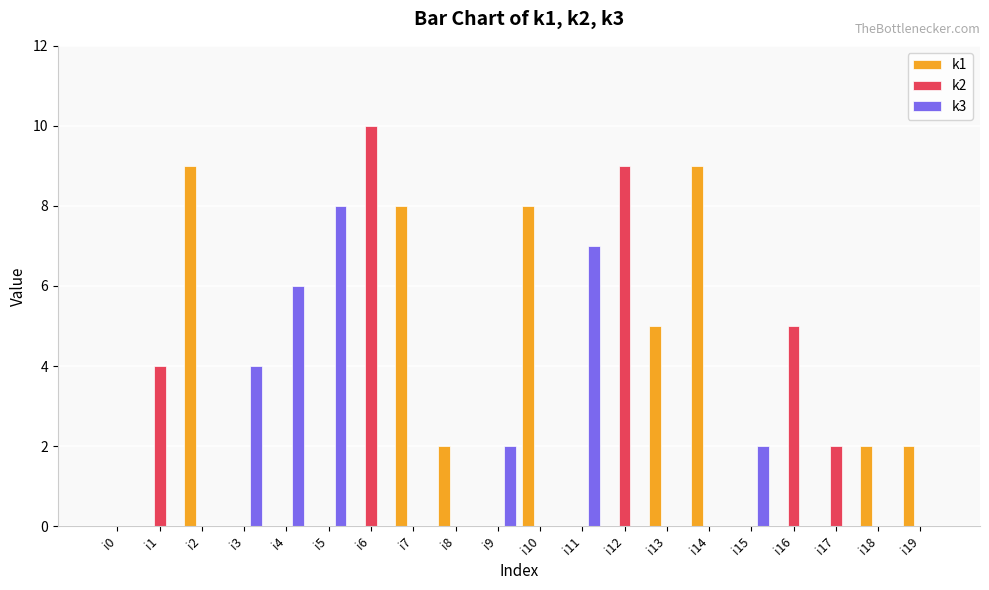

How many categories are shown in the chart?

20